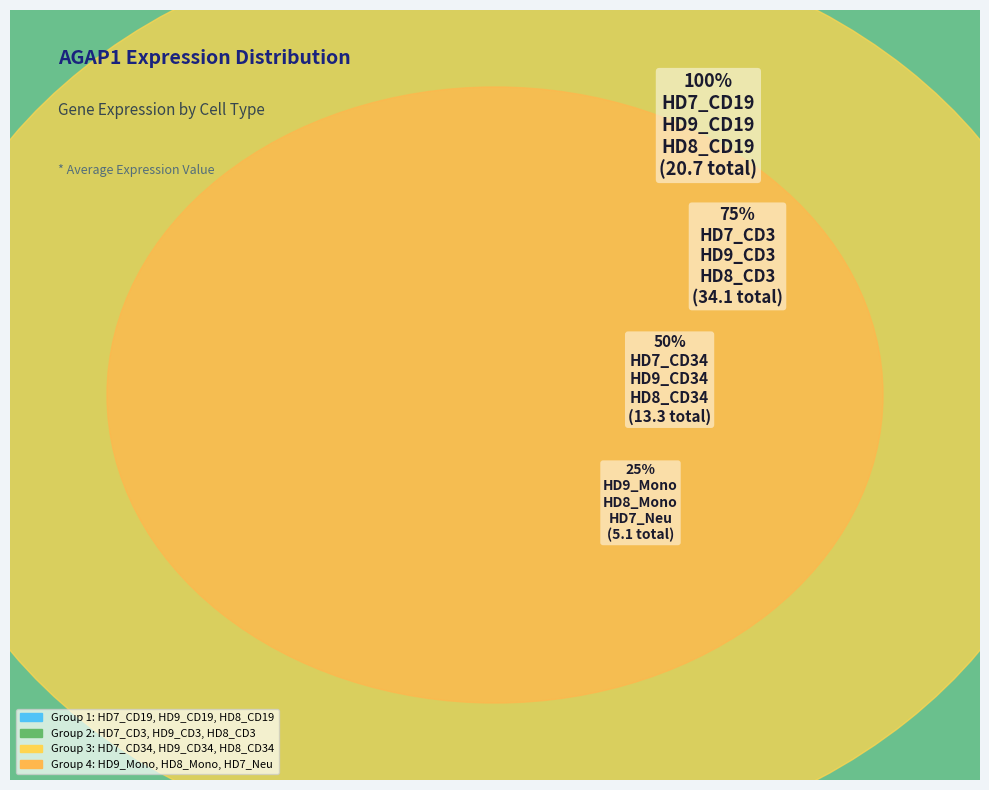

Does HD9_CD3 account for over 50% of the chart?

No